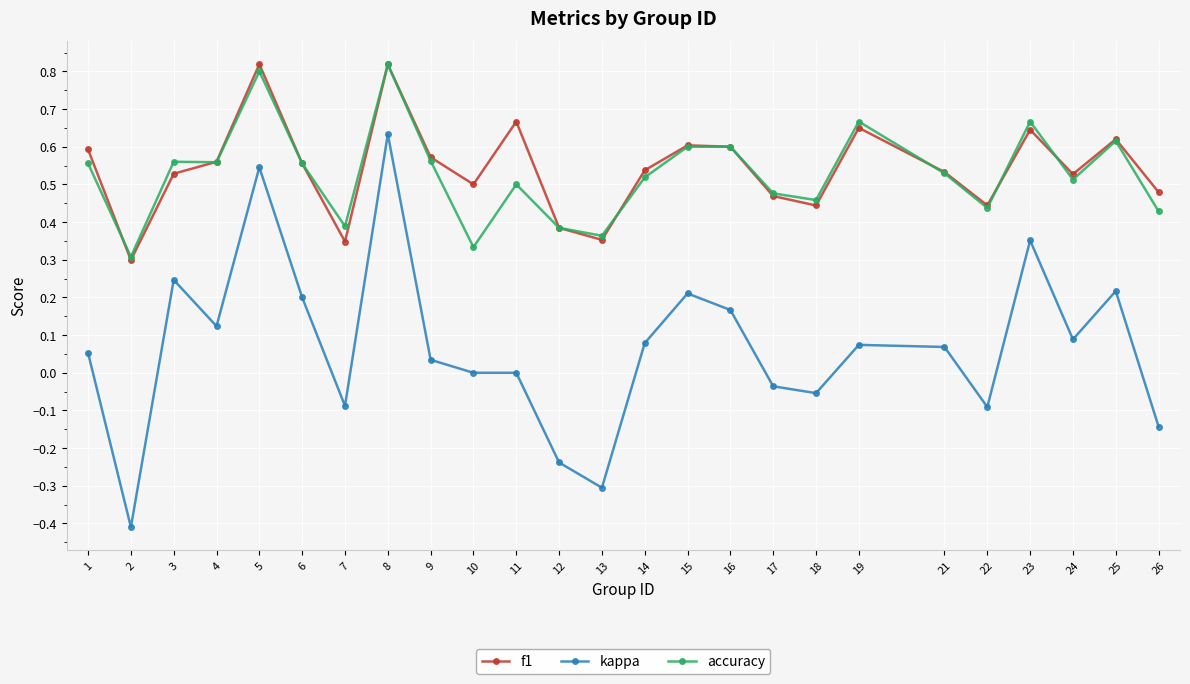

What is the smallest value displayed?

-0.4